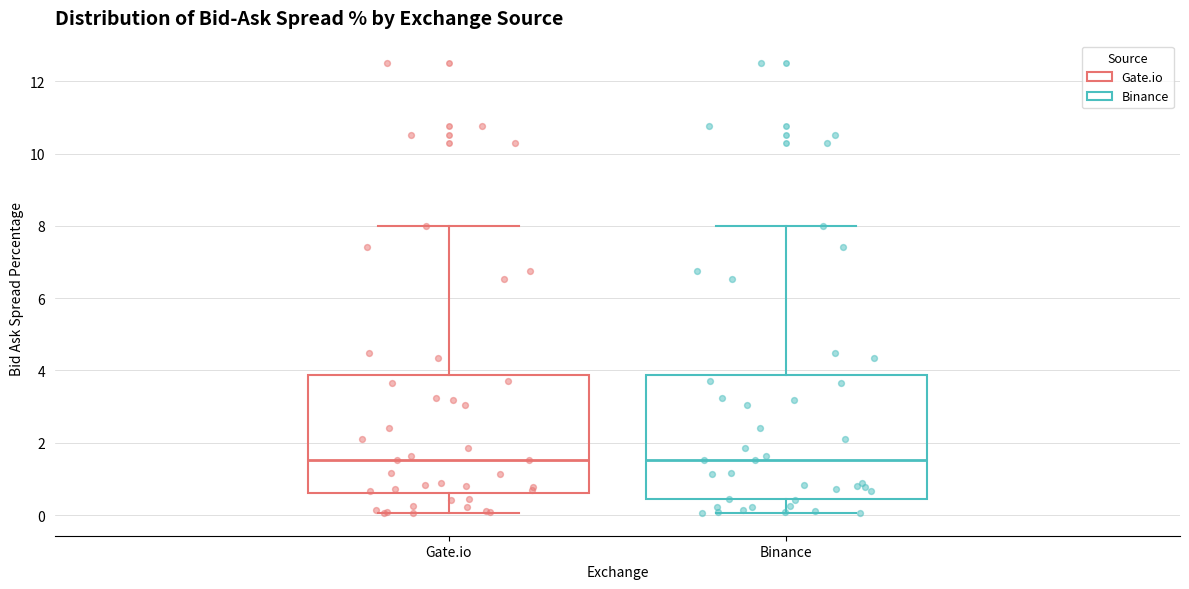

Reading left to right, transcribe this box plot: for each box, give where its median line is, the range the box spans, and where its two whiskers end, as read against the y-axis. The values are not printed on the chart, so give them approximately, as read against the axis.

Gate.io: median 1.6, box 0.6 to 3.8, whiskers 0.0 to 8.0
Binance: median 1.6, box 0.4 to 3.8, whiskers 0.0 to 8.0